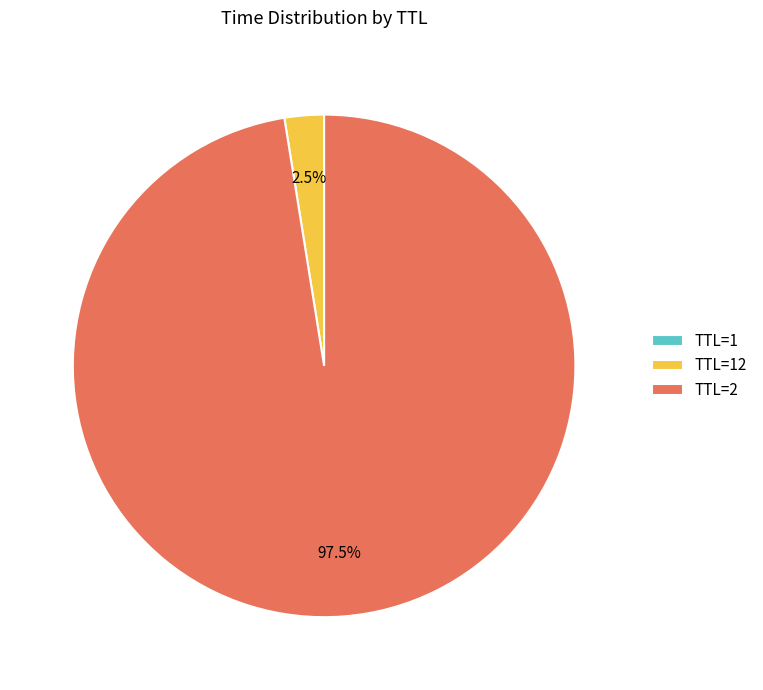

Which slice represents more than half of the pie?

TTL=2